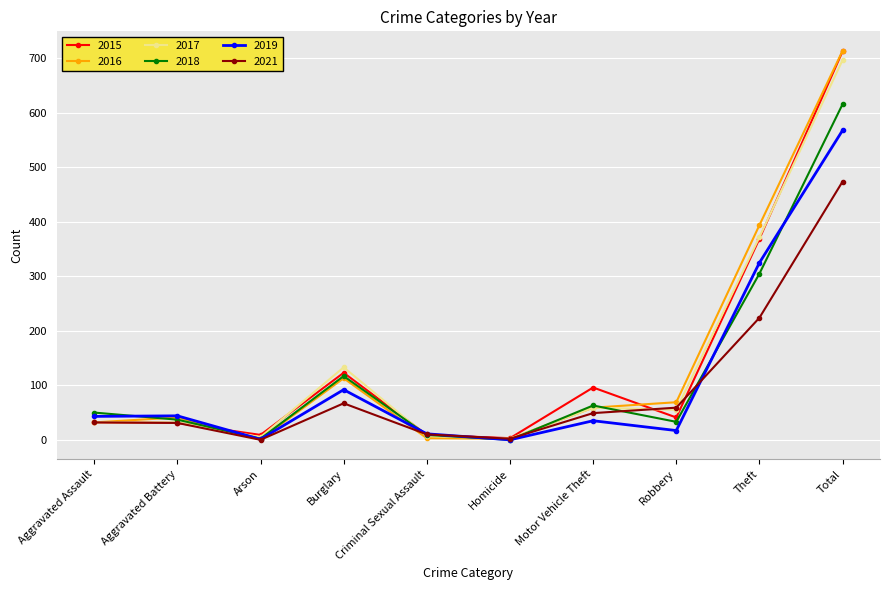

What is the difference between the maximum and minimum values in the 2018 series?

616